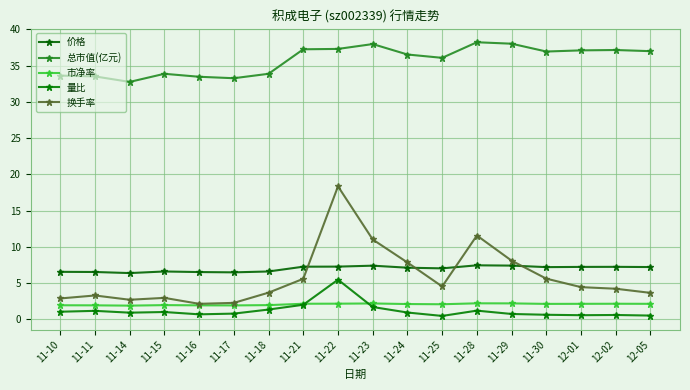

List the series in order of their peak value, highest first.

总市值(亿元), 换手率, 价格, 量比, 市净率